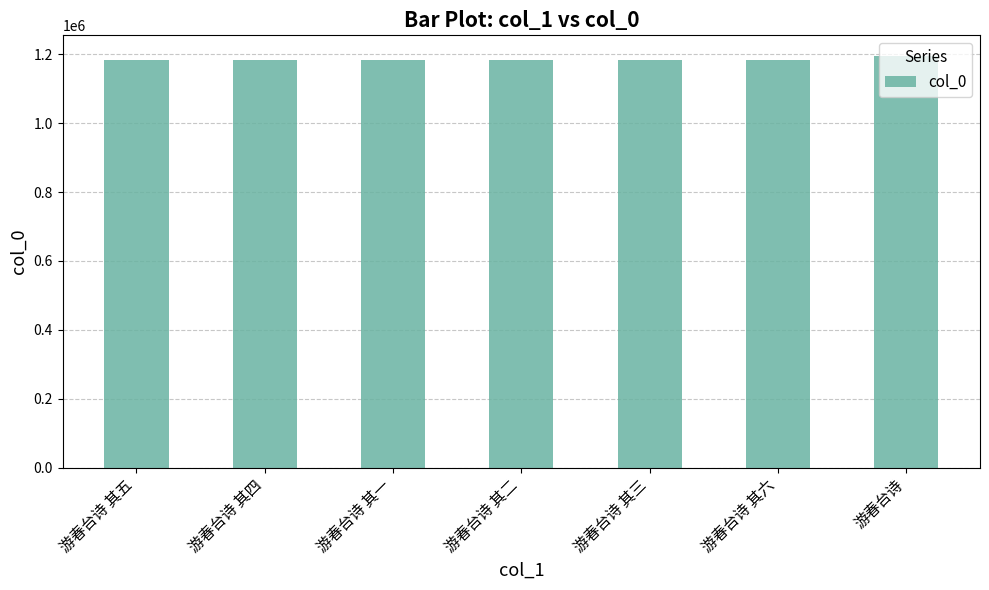

What is the approximate value at 游春台诗 其五?

1182585